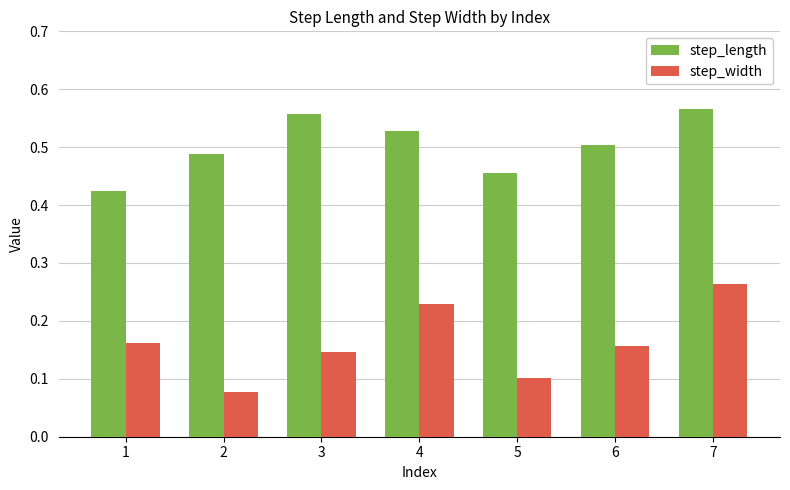

Rank the series at 4 from lowest to highest value.

step_width, step_length